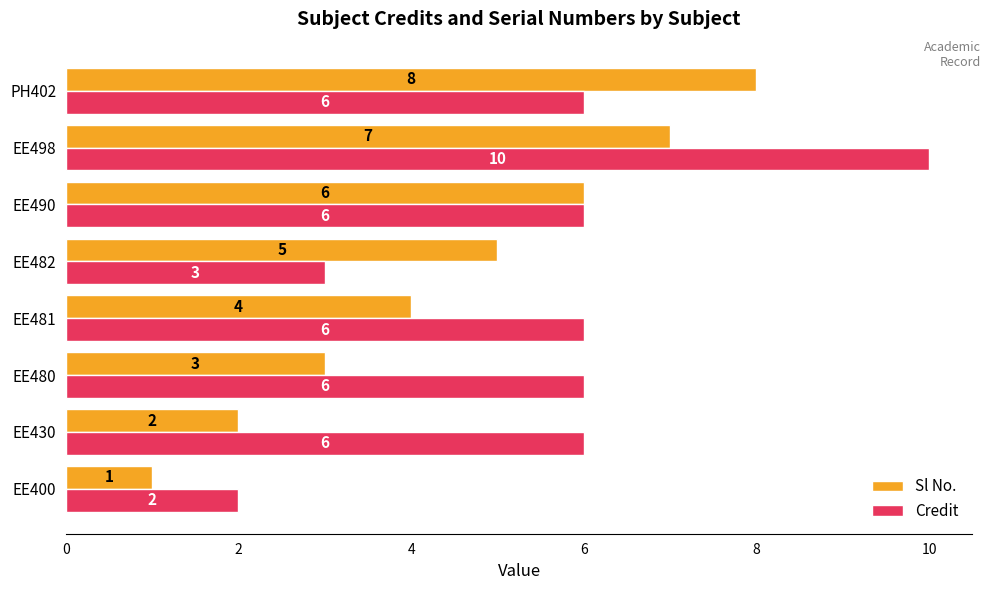

Rank the series at EE430 from lowest to highest value.

Sl No., Credit